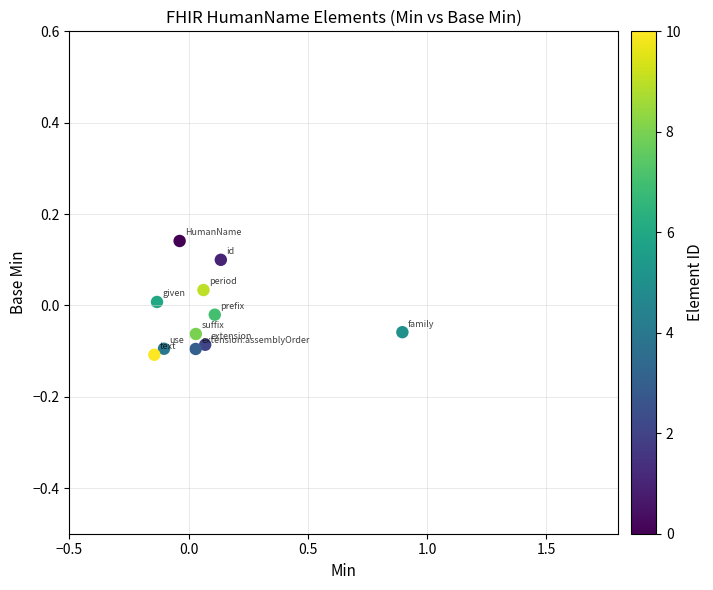

What is the range of X values (max minus min)?

1.0